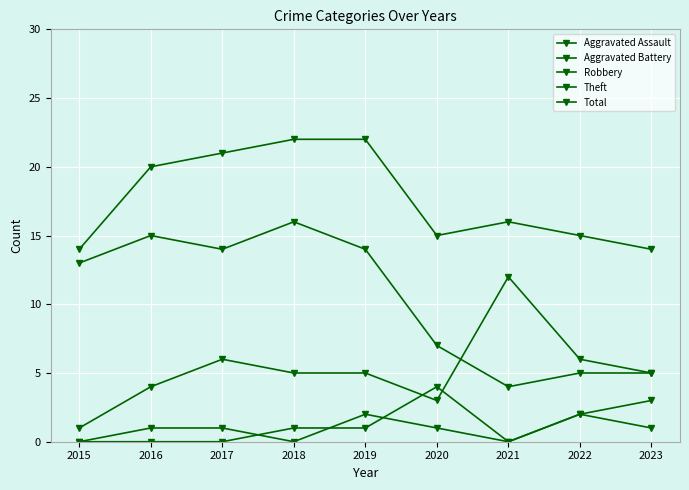

Between 2017 and 2018, which is larger?

2017